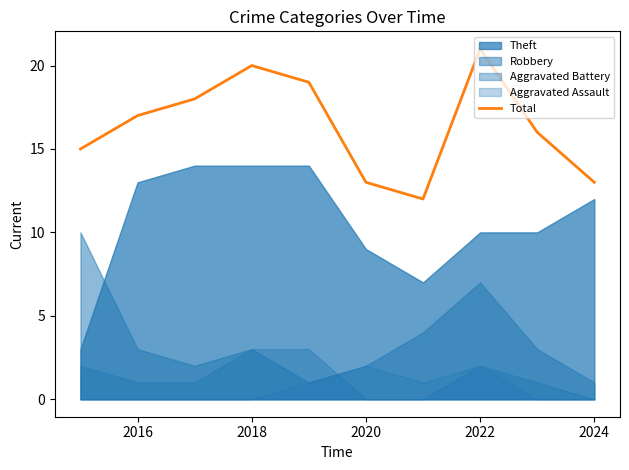

Does the chart display data point markers on the line(s)?

No